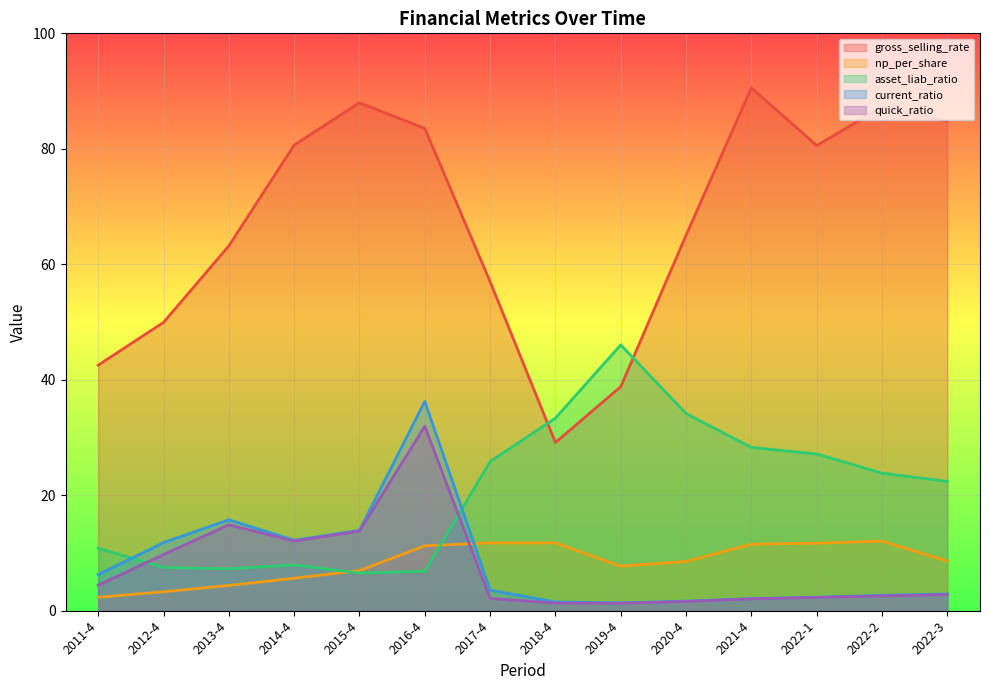

Where is the first local minimum for quick_ratio?

2014-4